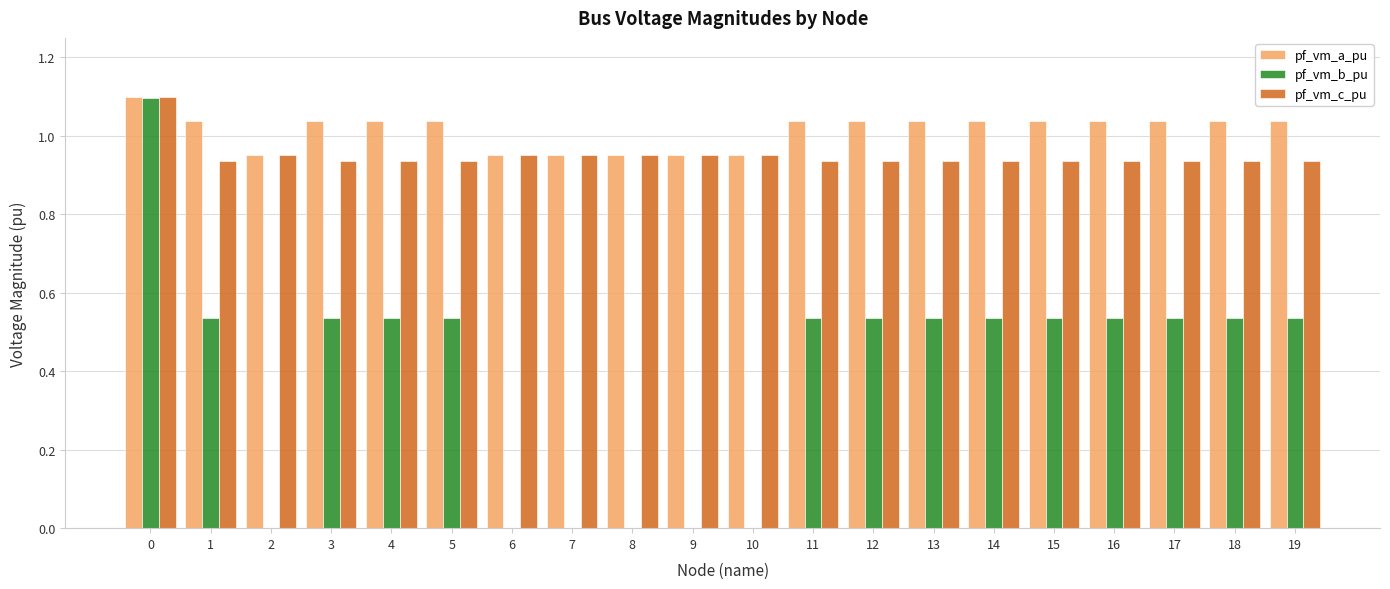

Which series changed the most between 4 and 9?

pf_vm_b_pu